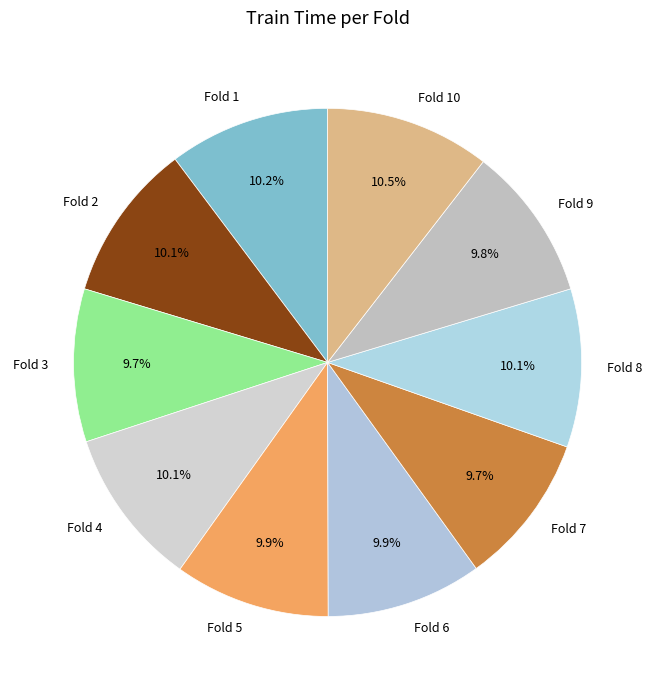

Count the number of slices in the pie.

10